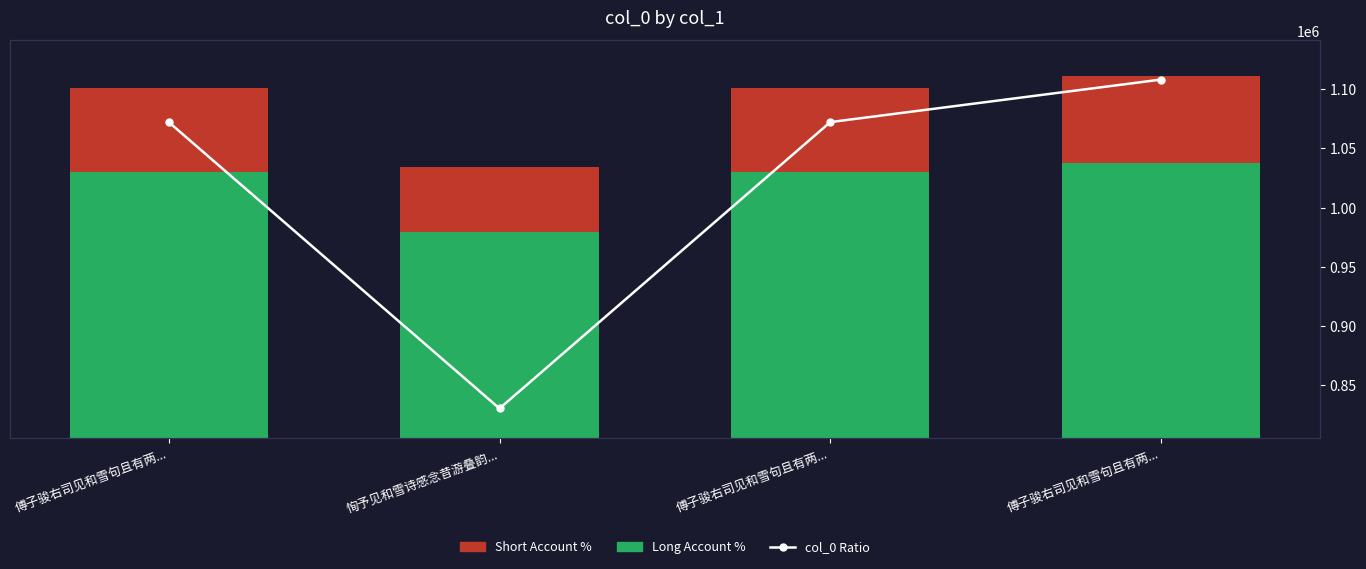

Reading left to right, extract all data points from this chart.

Long Account %: 814884.2	631002.9	814883.4	842198.6
Short Account %: 257331.8	199264.1	257331.6	265957.4
col_0 Ratio: 1072216.0	830267.0	1072215.0	1108156.0